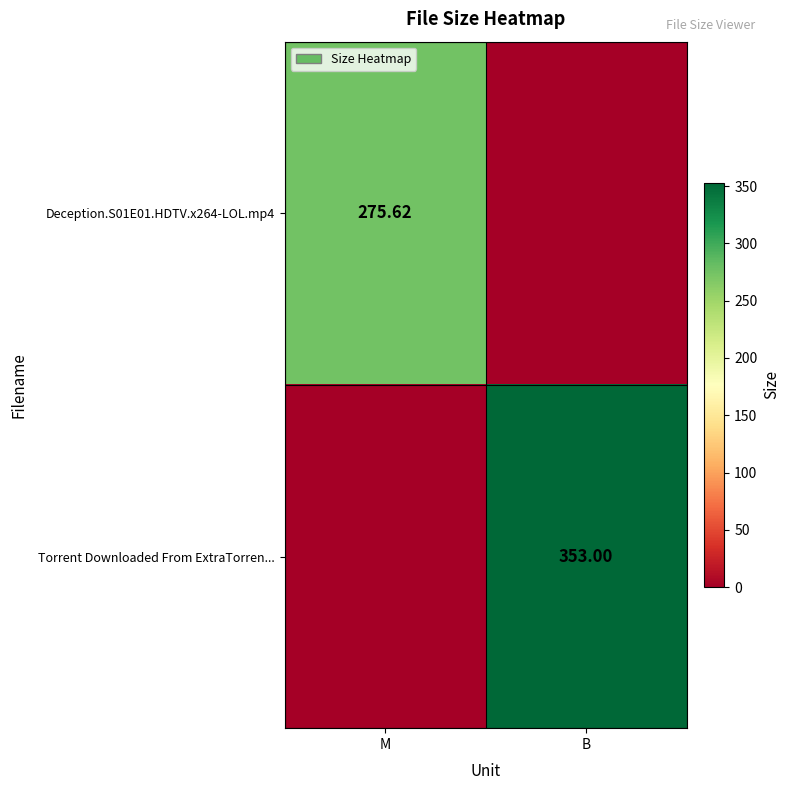

Is the value of Deception.S01E01.HDTV.x264-LOL.mp4 at M greater than the value of Torrent Downloaded From ExtraTorren... at B?

No